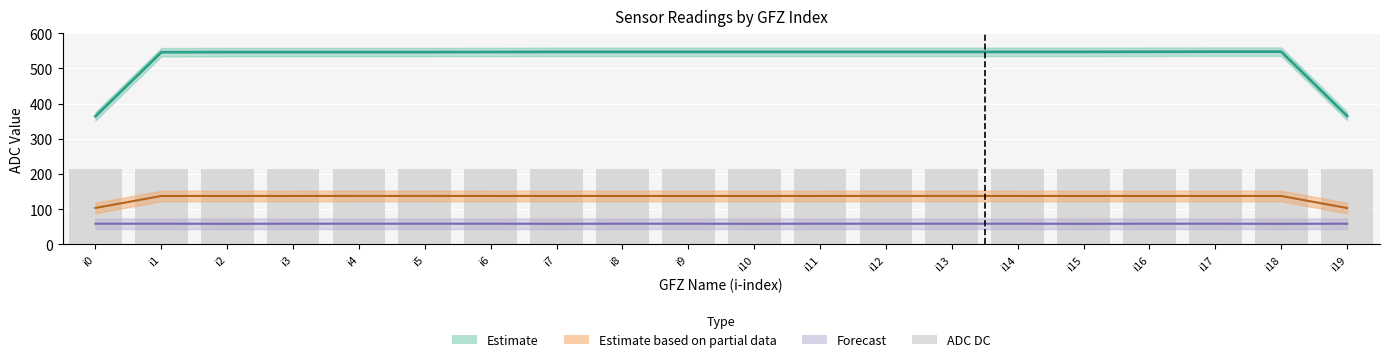

True or false: the data shows 214 at i5.

True